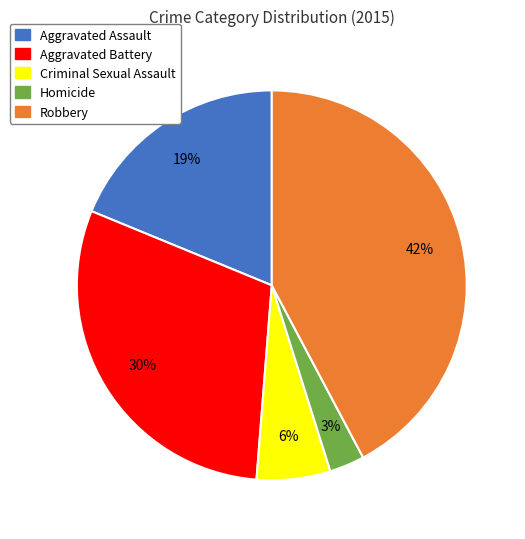

True or false: Aggravated Battery accounts for 30% of the total.

True